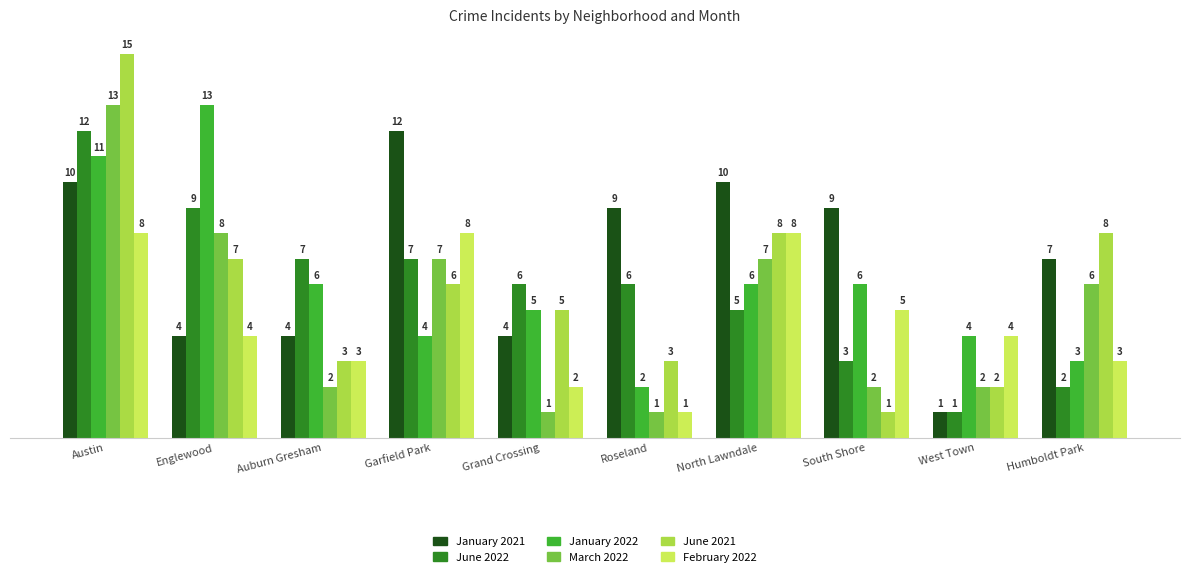

How many groups of bars are there?

10